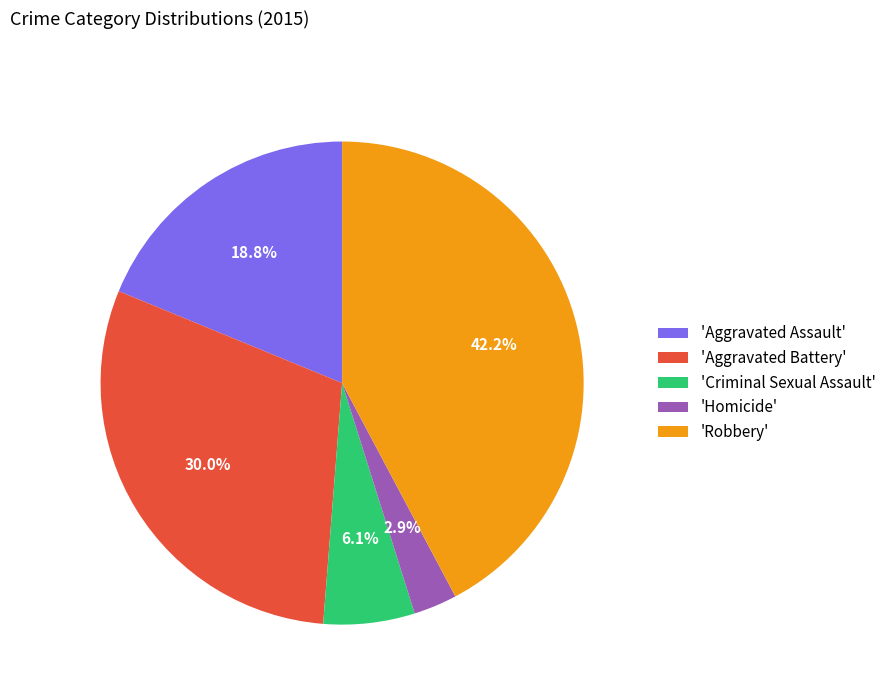

Do 'Aggravated Assault' and 'Aggravated Battery' together represent more than half of the pie?

No